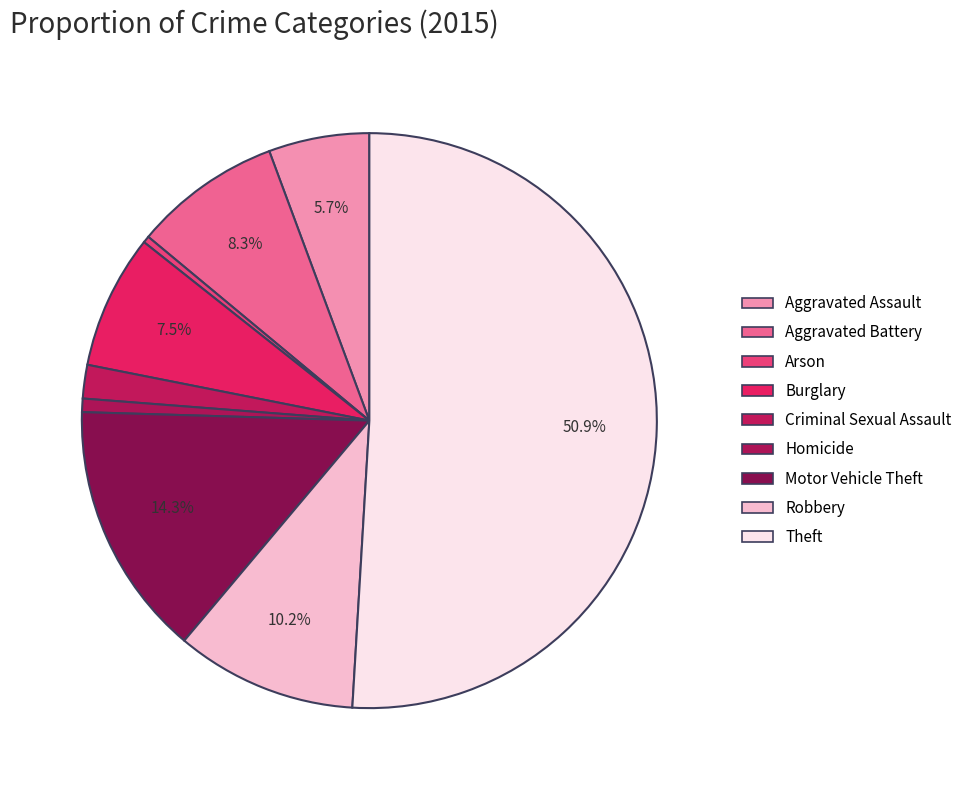

To the nearest percent, what is the average slice percentage?

11%